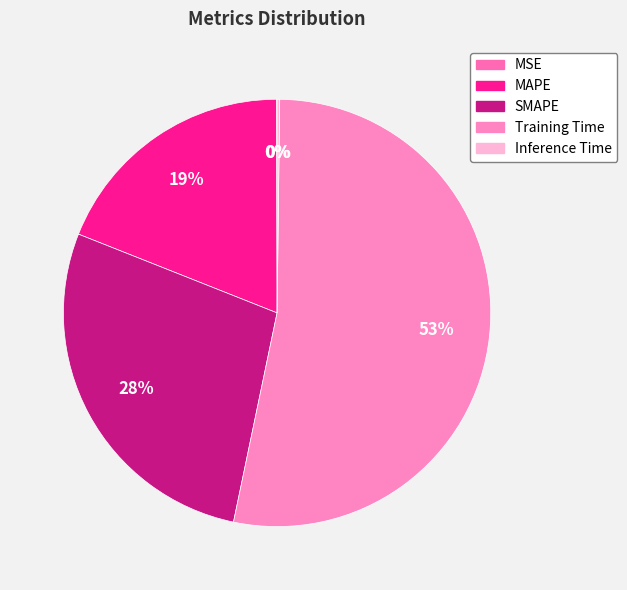

To the nearest percent, what is the difference between the largest and smallest slice percentages?

53%